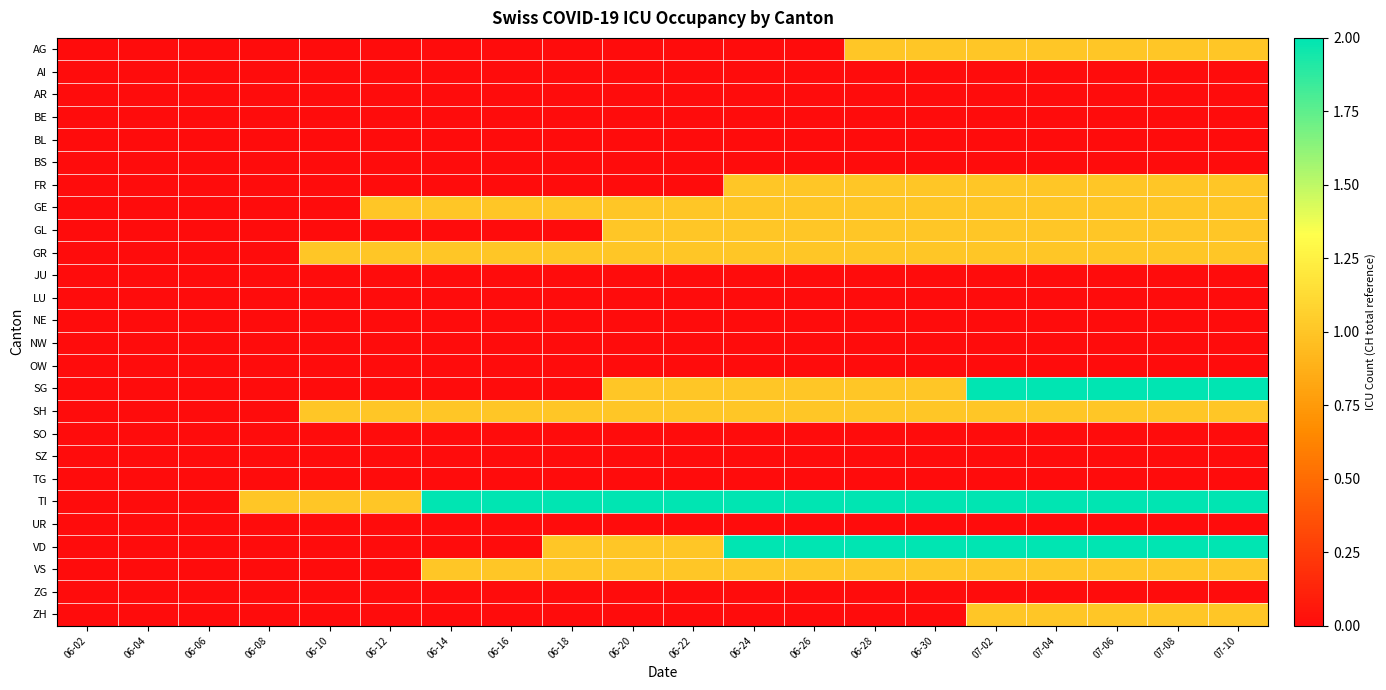

Reading right to left, what are all the values shown in this chart?

AG: 07-10=1	07-08=1	07-06=1	07-04=1	07-02=1	06-30=1	06-28=1	06-26=0	06-24=0	06-22=0	06-20=0	06-18=0	06-16=0	06-14=0	06-12=0	06-10=0	06-08=0	06-06=0	06-04=0	06-02=0
AI: 07-10=0	07-08=0	07-06=0	07-04=0	07-02=0	06-30=0	06-28=0	06-26=0	06-24=0	06-22=0	06-20=0	06-18=0	06-16=0	06-14=0	06-12=0	06-10=0	06-08=0	06-06=0	06-04=0	06-02=0
AR: 07-10=0	07-08=0	07-06=0	07-04=0	07-02=0	06-30=0	06-28=0	06-26=0	06-24=0	06-22=0	06-20=0	06-18=0	06-16=0	06-14=0	06-12=0	06-10=0	06-08=0	06-06=0	06-04=0	06-02=0
BE: 07-10=0	07-08=0	07-06=0	07-04=0	07-02=0	06-30=0	06-28=0	06-26=0	06-24=0	06-22=0	06-20=0	06-18=0	06-16=0	06-14=0	06-12=0	06-10=0	06-08=0	06-06=0	06-04=0	06-02=0
BL: 07-10=0	07-08=0	07-06=0	07-04=0	07-02=0	06-30=0	06-28=0	06-26=0	06-24=0	06-22=0	06-20=0	06-18=0	06-16=0	06-14=0	06-12=0	06-10=0	06-08=0	06-06=0	06-04=0	06-02=0
BS: 07-10=0	07-08=0	07-06=0	07-04=0	07-02=0	06-30=0	06-28=0	06-26=0	06-24=0	06-22=0	06-20=0	06-18=0	06-16=0	06-14=0	06-12=0	06-10=0	06-08=0	06-06=0	06-04=0	06-02=0
FR: 07-10=1	07-08=1	07-06=1	07-04=1	07-02=1	06-30=1	06-28=1	06-26=1	06-24=1	06-22=0	06-20=0	06-18=0	06-16=0	06-14=0	06-12=0	06-10=0	06-08=0	06-06=0	06-04=0	06-02=0
GE: 07-10=1	07-08=1	07-06=1	07-04=1	07-02=1	06-30=1	06-28=1	06-26=1	06-24=1	06-22=1	06-20=1	06-18=1	06-16=1	06-14=1	06-12=1	06-10=0	06-08=0	06-06=0	06-04=0	06-02=0
GL: 07-10=1	07-08=1	07-06=1	07-04=1	07-02=1	06-30=1	06-28=1	06-26=1	06-24=1	06-22=1	06-20=1	06-18=0	06-16=0	06-14=0	06-12=0	06-10=0	06-08=0	06-06=0	06-04=0	06-02=0
GR: 07-10=1	07-08=1	07-06=1	07-04=1	07-02=1	06-30=1	06-28=1	06-26=1	06-24=1	06-22=1	06-20=1	06-18=1	06-16=1	06-14=1	06-12=1	06-10=1	06-08=0	06-06=0	06-04=0	06-02=0
JU: 07-10=0	07-08=0	07-06=0	07-04=0	07-02=0	06-30=0	06-28=0	06-26=0	06-24=0	06-22=0	06-20=0	06-18=0	06-16=0	06-14=0	06-12=0	06-10=0	06-08=0	06-06=0	06-04=0	06-02=0
LU: 07-10=0	07-08=0	07-06=0	07-04=0	07-02=0	06-30=0	06-28=0	06-26=0	06-24=0	06-22=0	06-20=0	06-18=0	06-16=0	06-14=0	06-12=0	06-10=0	06-08=0	06-06=0	06-04=0	06-02=0
NE: 07-10=0	07-08=0	07-06=0	07-04=0	07-02=0	06-30=0	06-28=0	06-26=0	06-24=0	06-22=0	06-20=0	06-18=0	06-16=0	06-14=0	06-12=0	06-10=0	06-08=0	06-06=0	06-04=0	06-02=0
NW: 07-10=0	07-08=0	07-06=0	07-04=0	07-02=0	06-30=0	06-28=0	06-26=0	06-24=0	06-22=0	06-20=0	06-18=0	06-16=0	06-14=0	06-12=0	06-10=0	06-08=0	06-06=0	06-04=0	06-02=0
OW: 07-10=0	07-08=0	07-06=0	07-04=0	07-02=0	06-30=0	06-28=0	06-26=0	06-24=0	06-22=0	06-20=0	06-18=0	06-16=0	06-14=0	06-12=0	06-10=0	06-08=0	06-06=0	06-04=0	06-02=0
SG: 07-10=2	07-08=2	07-06=2	07-04=2	07-02=2	06-30=1	06-28=1	06-26=1	06-24=1	06-22=1	06-20=1	06-18=0	06-16=0	06-14=0	06-12=0	06-10=0	06-08=0	06-06=0	06-04=0	06-02=0
SH: 07-10=1	07-08=1	07-06=1	07-04=1	07-02=1	06-30=1	06-28=1	06-26=1	06-24=1	06-22=1	06-20=1	06-18=1	06-16=1	06-14=1	06-12=1	06-10=1	06-08=0	06-06=0	06-04=0	06-02=0
SO: 07-10=0	07-08=0	07-06=0	07-04=0	07-02=0	06-30=0	06-28=0	06-26=0	06-24=0	06-22=0	06-20=0	06-18=0	06-16=0	06-14=0	06-12=0	06-10=0	06-08=0	06-06=0	06-04=0	06-02=0
SZ: 07-10=0	07-08=0	07-06=0	07-04=0	07-02=0	06-30=0	06-28=0	06-26=0	06-24=0	06-22=0	06-20=0	06-18=0	06-16=0	06-14=0	06-12=0	06-10=0	06-08=0	06-06=0	06-04=0	06-02=0
TG: 07-10=0	07-08=0	07-06=0	07-04=0	07-02=0	06-30=0	06-28=0	06-26=0	06-24=0	06-22=0	06-20=0	06-18=0	06-16=0	06-14=0	06-12=0	06-10=0	06-08=0	06-06=0	06-04=0	06-02=0
TI: 07-10=2	07-08=2	07-06=2	07-04=2	07-02=2	06-30=2	06-28=2	06-26=2	06-24=2	06-22=2	06-20=2	06-18=2	06-16=2	06-14=2	06-12=1	06-10=1	06-08=1	06-06=0	06-04=0	06-02=0
UR: 07-10=0	07-08=0	07-06=0	07-04=0	07-02=0	06-30=0	06-28=0	06-26=0	06-24=0	06-22=0	06-20=0	06-18=0	06-16=0	06-14=0	06-12=0	06-10=0	06-08=0	06-06=0	06-04=0	06-02=0
VD: 07-10=2	07-08=2	07-06=2	07-04=2	07-02=2	06-30=2	06-28=2	06-26=2	06-24=2	06-22=1	06-20=1	06-18=1	06-16=0	06-14=0	06-12=0	06-10=0	06-08=0	06-06=0	06-04=0	06-02=0
VS: 07-10=1	07-08=1	07-06=1	07-04=1	07-02=1	06-30=1	06-28=1	06-26=1	06-24=1	06-22=1	06-20=1	06-18=1	06-16=1	06-14=1	06-12=0	06-10=0	06-08=0	06-06=0	06-04=0	06-02=0
ZG: 07-10=0	07-08=0	07-06=0	07-04=0	07-02=0	06-30=0	06-28=0	06-26=0	06-24=0	06-22=0	06-20=0	06-18=0	06-16=0	06-14=0	06-12=0	06-10=0	06-08=0	06-06=0	06-04=0	06-02=0
ZH: 07-10=1	07-08=1	07-06=1	07-04=1	07-02=1	06-30=0	06-28=0	06-26=0	06-24=0	06-22=0	06-20=0	06-18=0	06-16=0	06-14=0	06-12=0	06-10=0	06-08=0	06-06=0	06-04=0	06-02=0